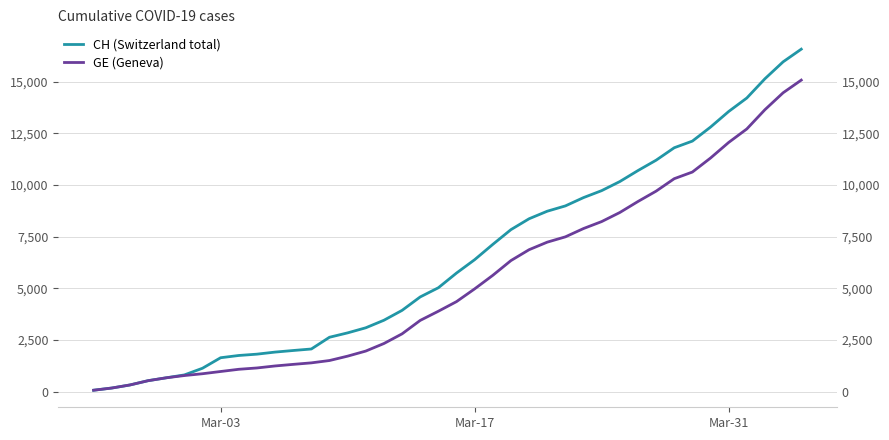

True or false: CH (Switzerland total) has a value of 2293 at 25.

False